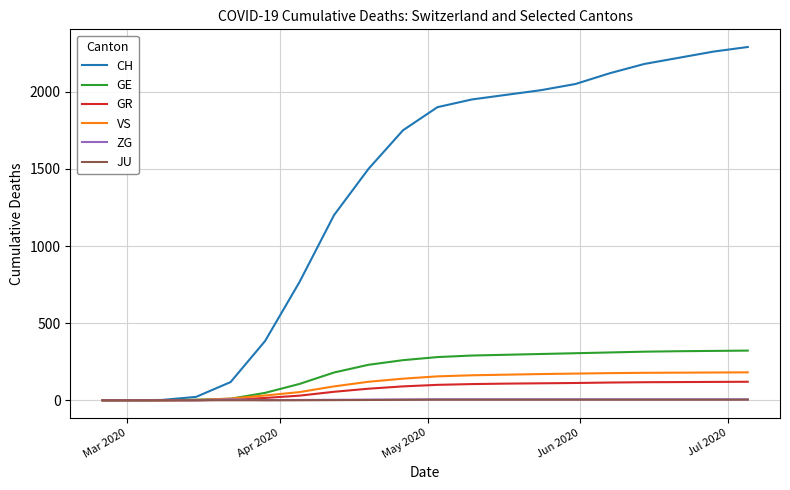

Which series has the widest spread of values?

CH